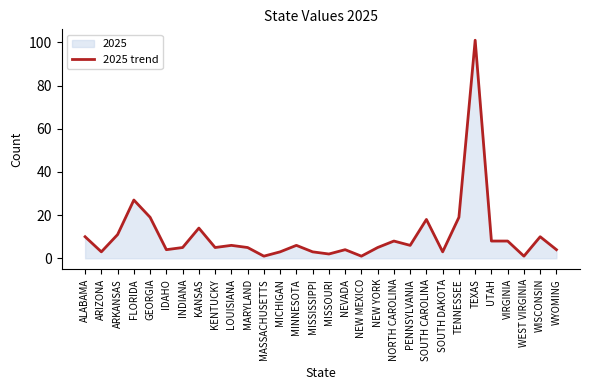

How many data points are above 6?

12